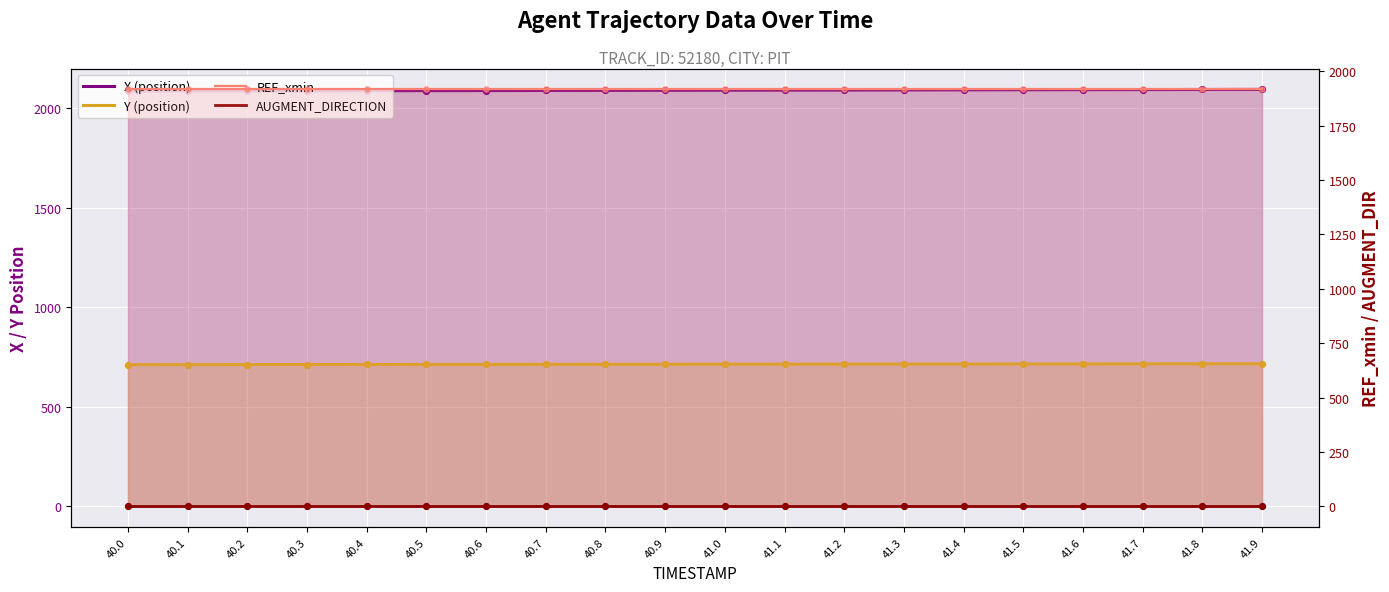

At which category is the sum across all series the highest?

41.9